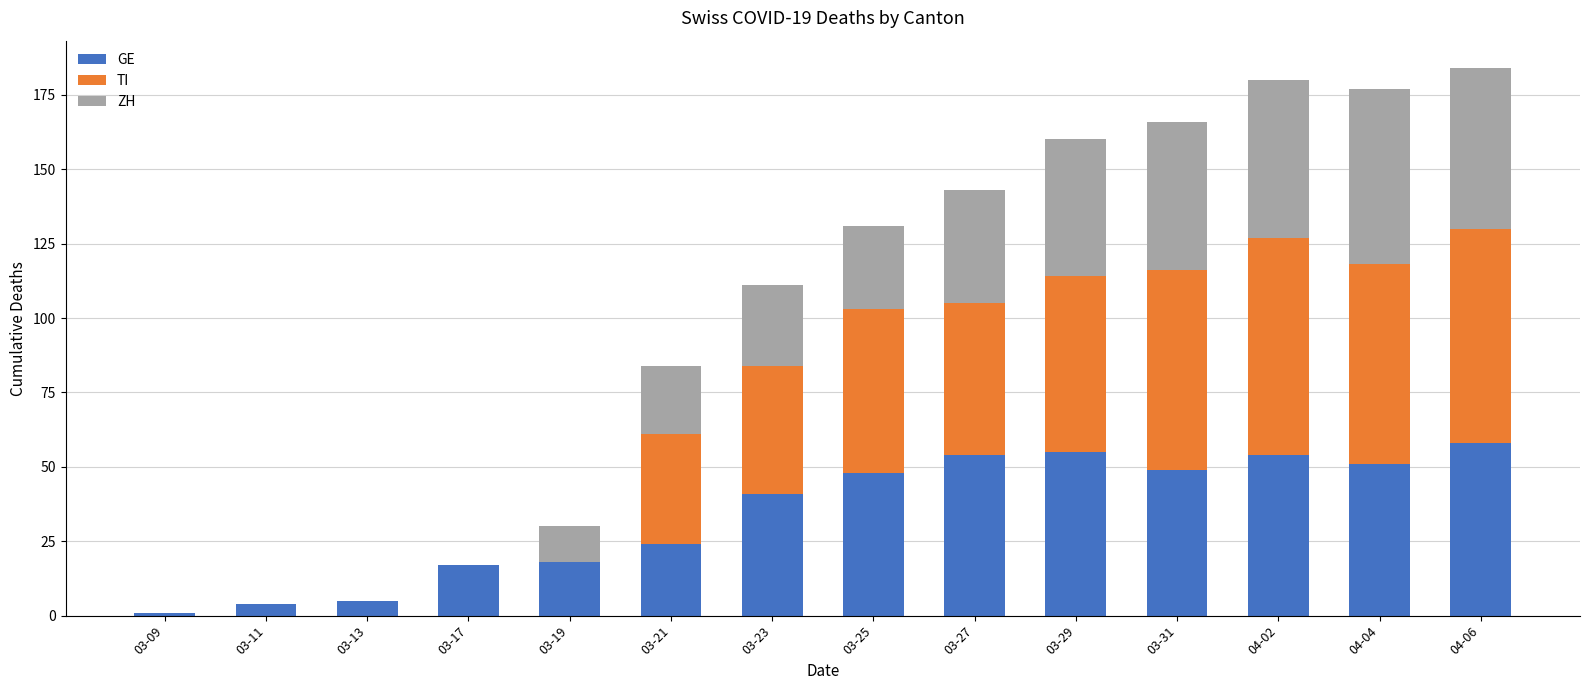

The value of GE at 04-02 is 27. True or false?

False